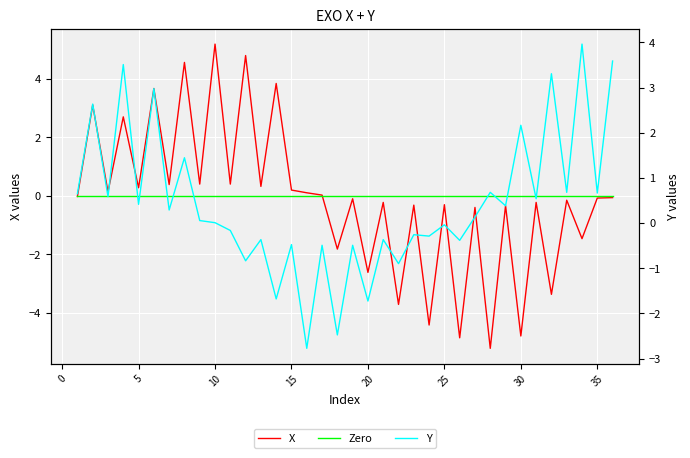

What is the difference between the second highest and second lowest values in the X series?

9.6